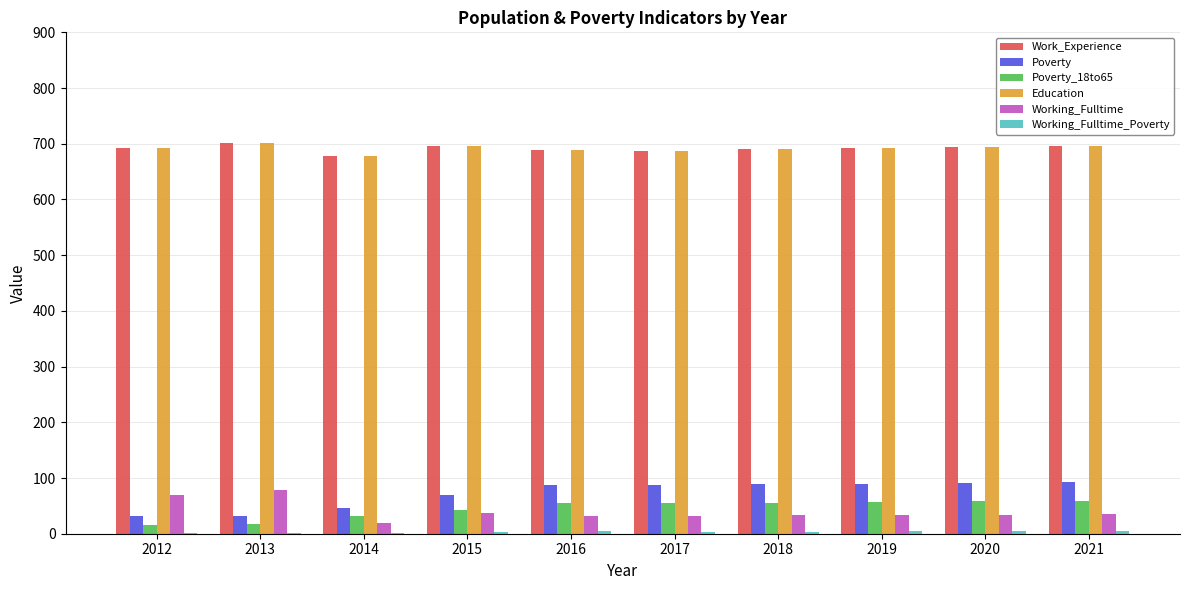

Is it true that Poverty equals 32 at 2013?

True